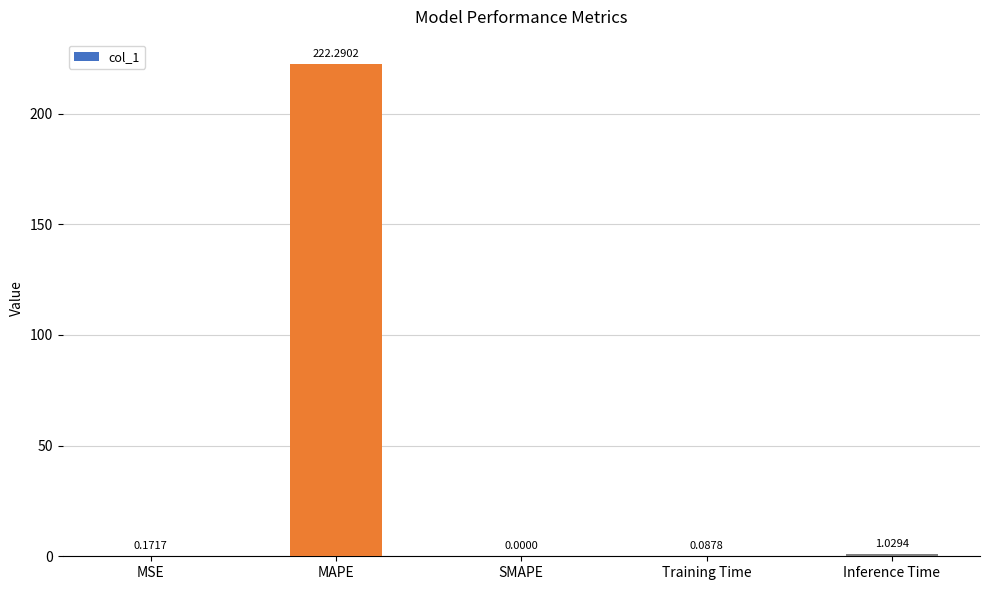

How many distinct data groups are displayed?

1